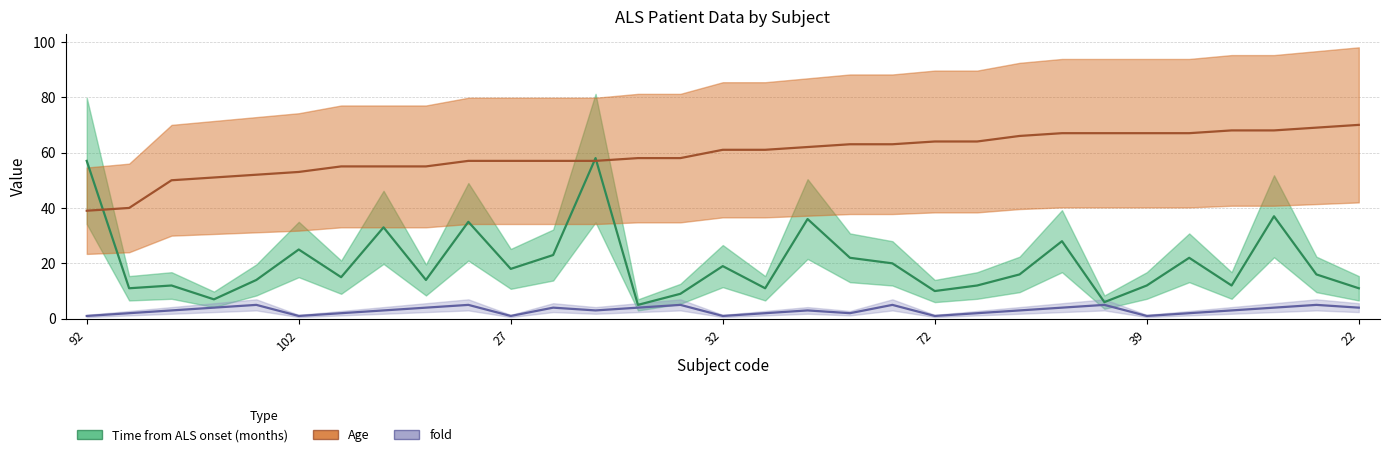

What is the sum of the fold values at 8 and 23?

8